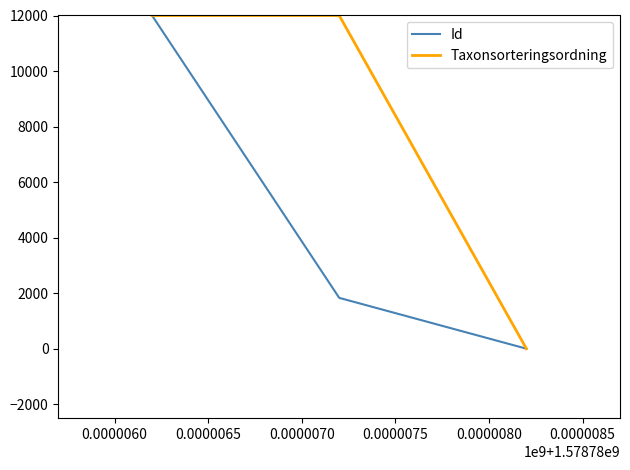

What is the highest value of the Id series?

12000.0